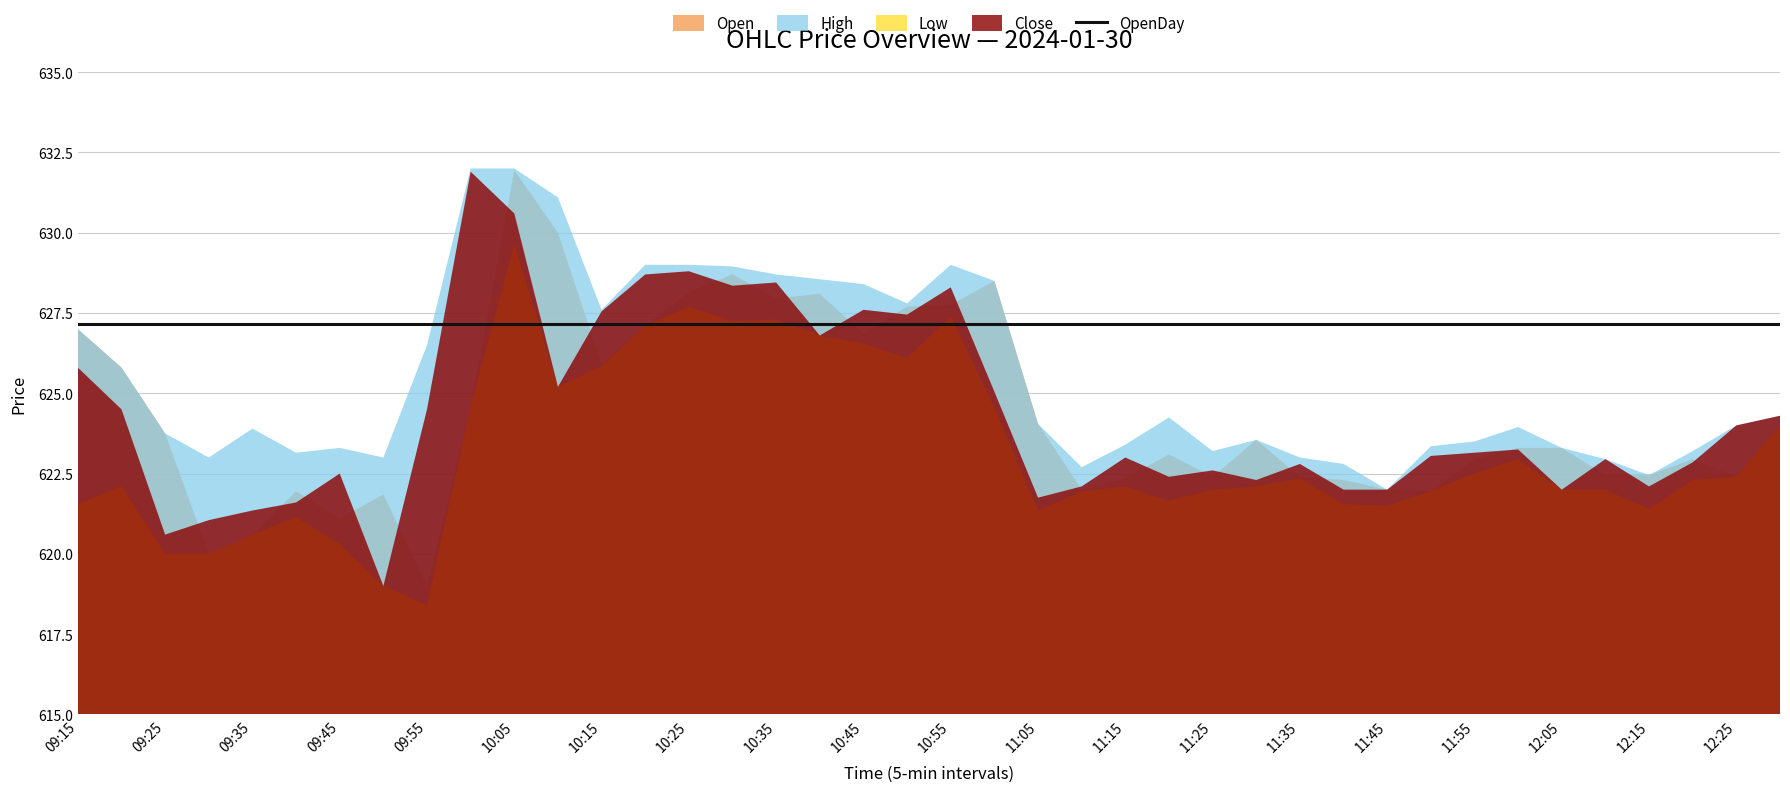

The value of OpenDay at 10:40 is 397.7. True or false?

False